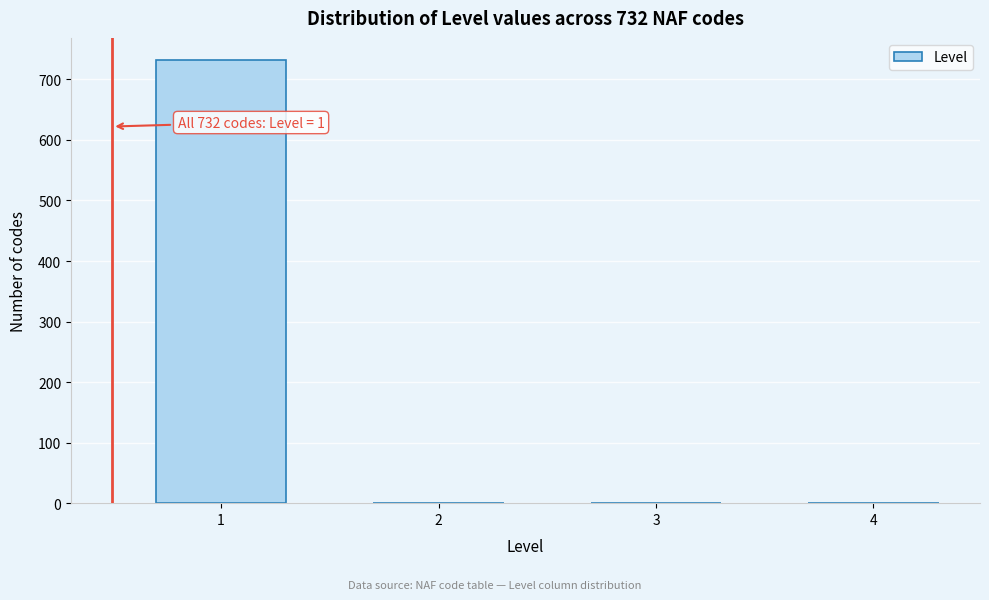

Reading right to left, transcribe all the data shown in this chart.

4=0	3=0	2=0	1=732